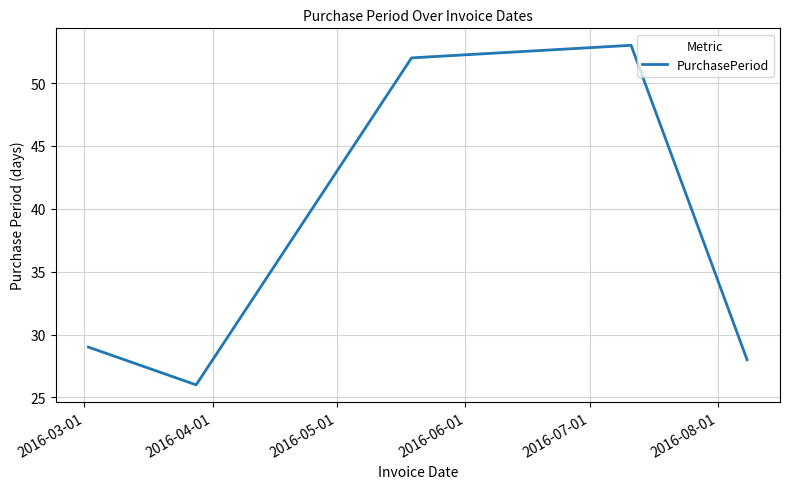

What is the smallest value displayed?

26